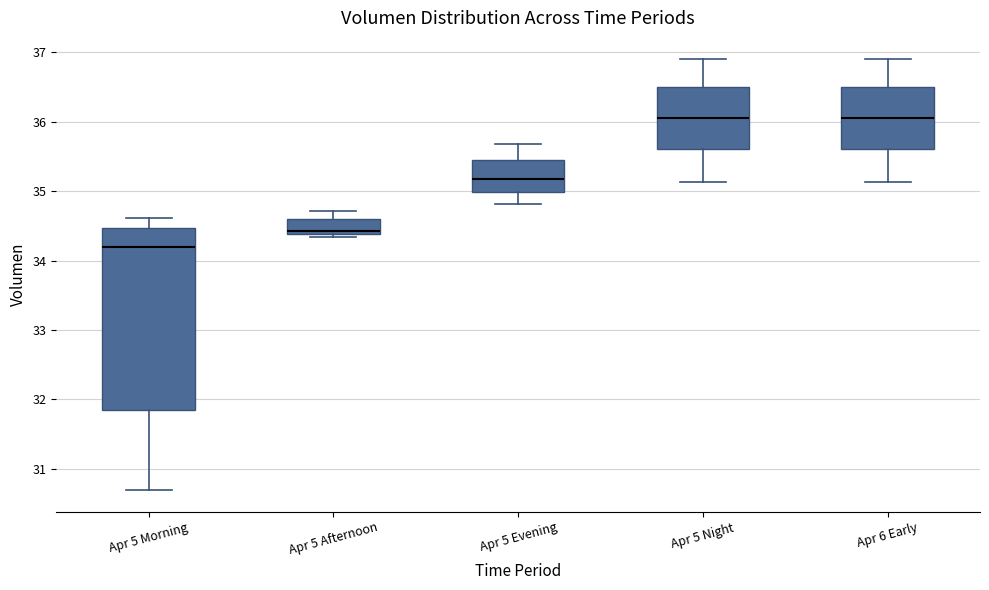

Reading left to right, read every box against the y-axis: the position of its median line, the range the box covers, and the ends of its whiskers. The values are not printed on the chart, so give them approximately, as read against the axis.

Apr 5 Morning: median 34.2, box 31.8 to 34.5, whiskers 30.7 to 34.6
Apr 5 Afternoon: median 34.4 (just above the box's lower edge), box 34.4 to 34.6, whiskers 34.3 to 34.7
Apr 5 Evening: median 35.2, box 35.0 to 35.4, whiskers 34.8 to 35.7
Apr 5 Night: median 36.1, box 35.6 to 36.5, whiskers 35.1 to 36.9
Apr 6 Early: median 36.1, box 35.6 to 36.5, whiskers 35.1 to 36.9